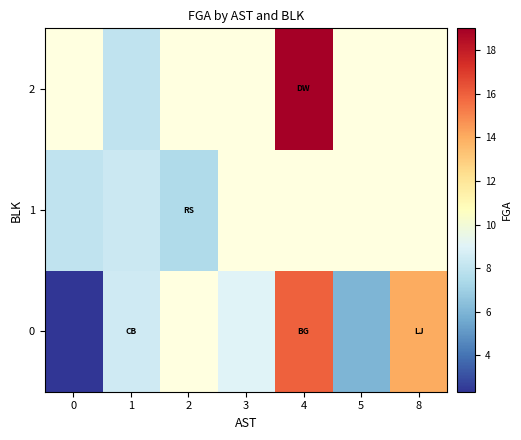

How many distinct data groups are displayed?

3